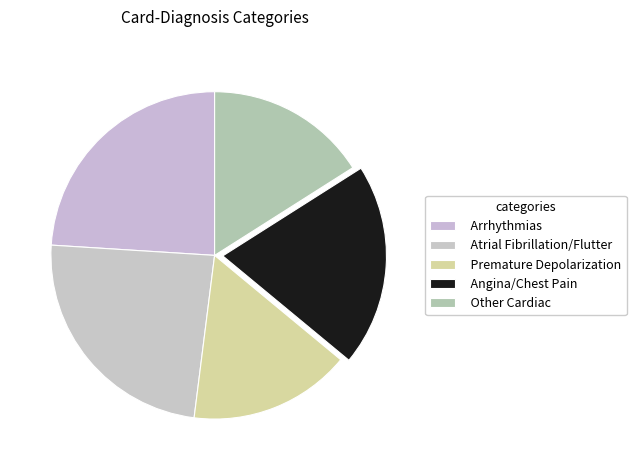

Count the number of slices in the pie.

5